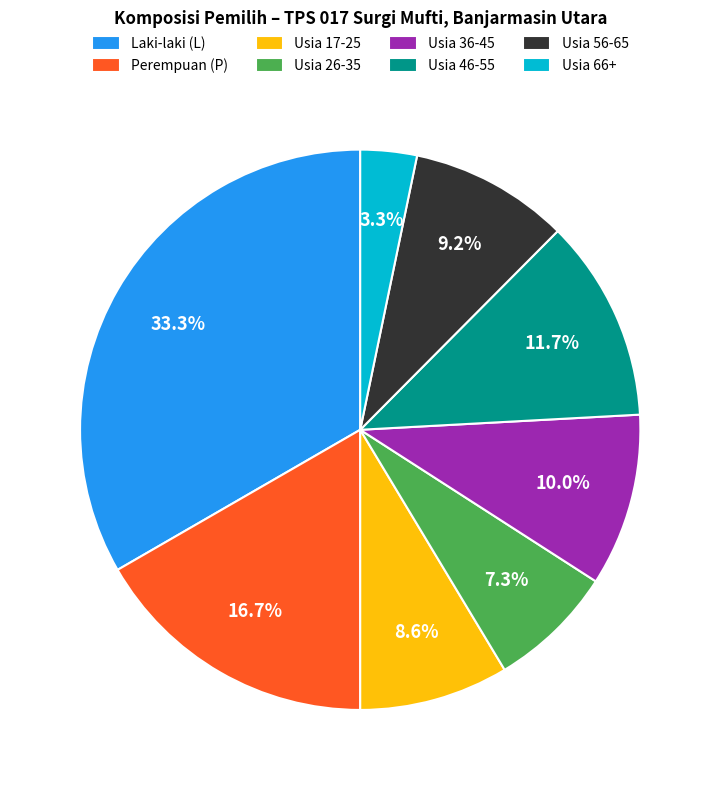

Rank the categories by value from highest to lowest.

Laki-laki (L), Perempuan (P), Usia 46-55, Usia 36-45, Usia 56-65, Usia 17-25, Usia 26-35, Usia 66+